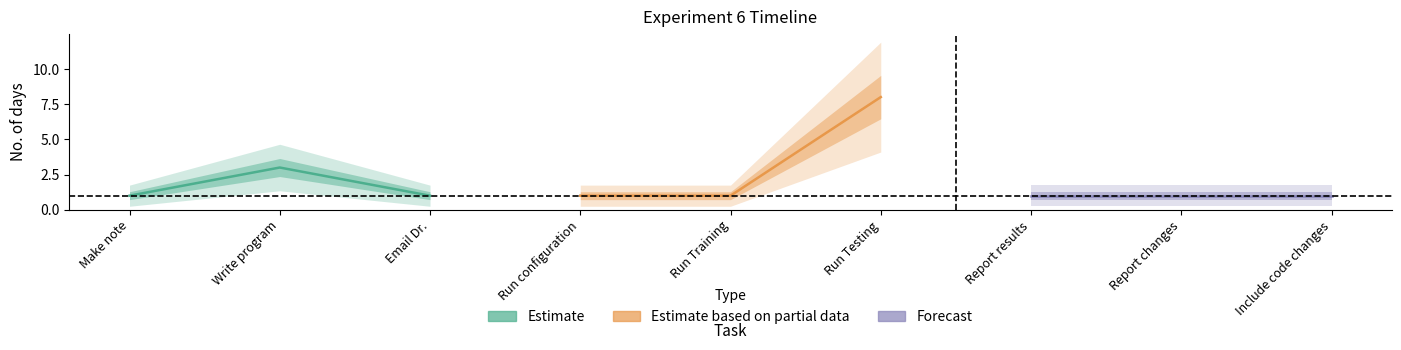

Which has a higher value, Report changes or Include code changes?

Report changes